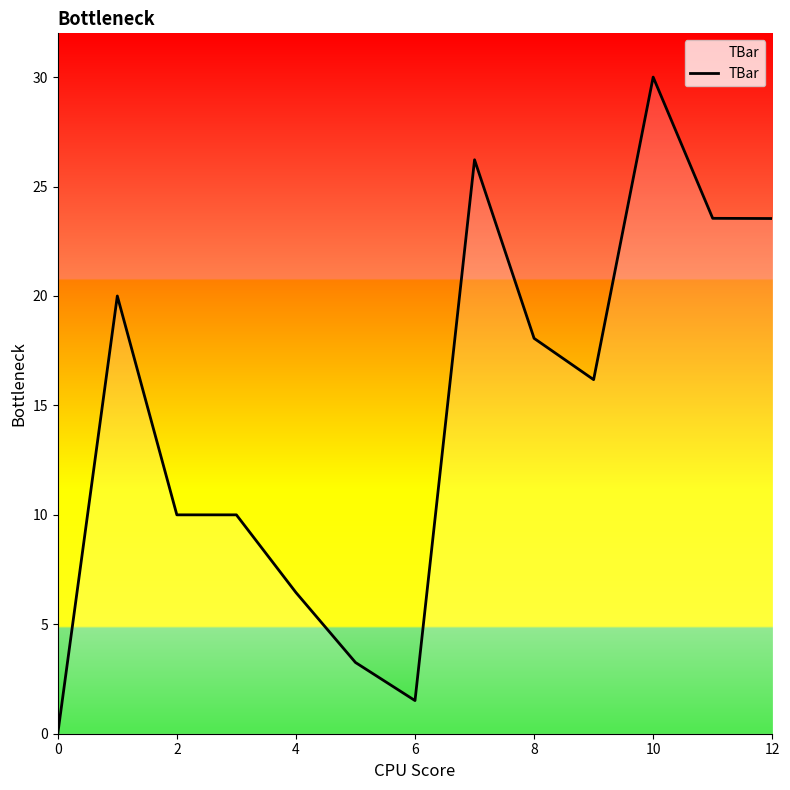

What is the maximum value shown in the chart?

30.0